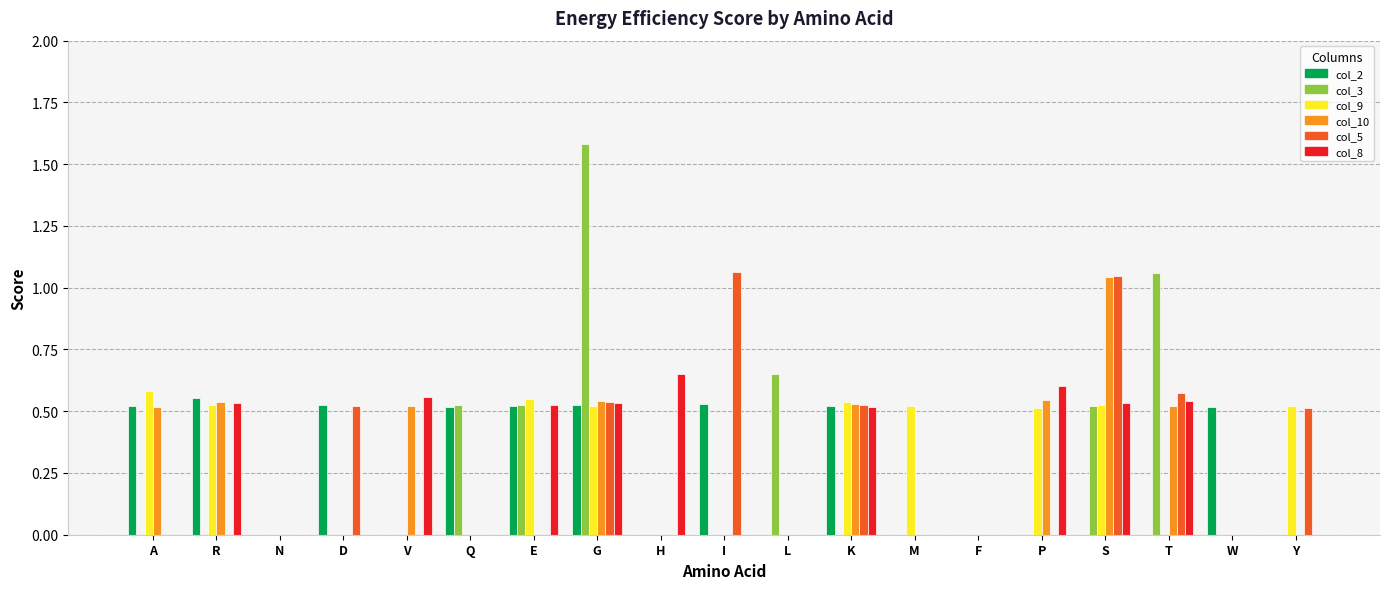

What is the greatest value displayed?

1.6